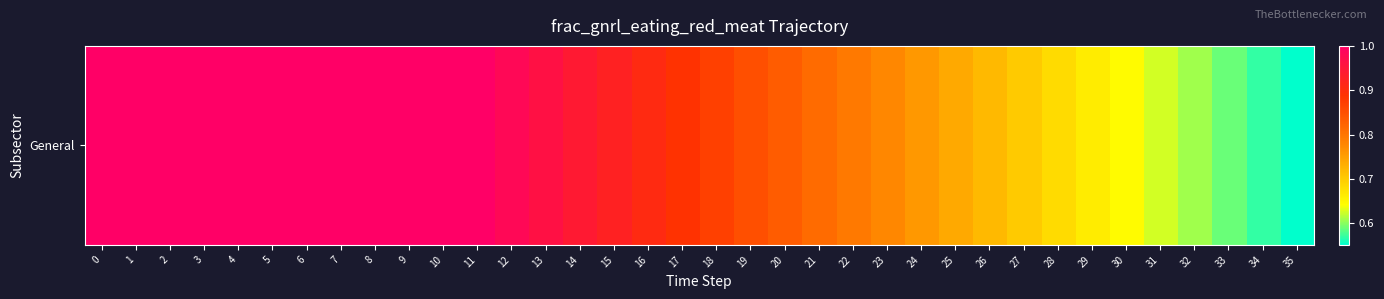

How many data points does each series have?

36